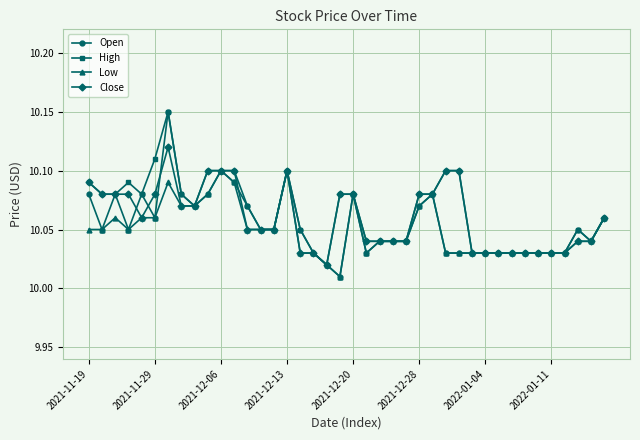

How many lines are shown in the chart?

4